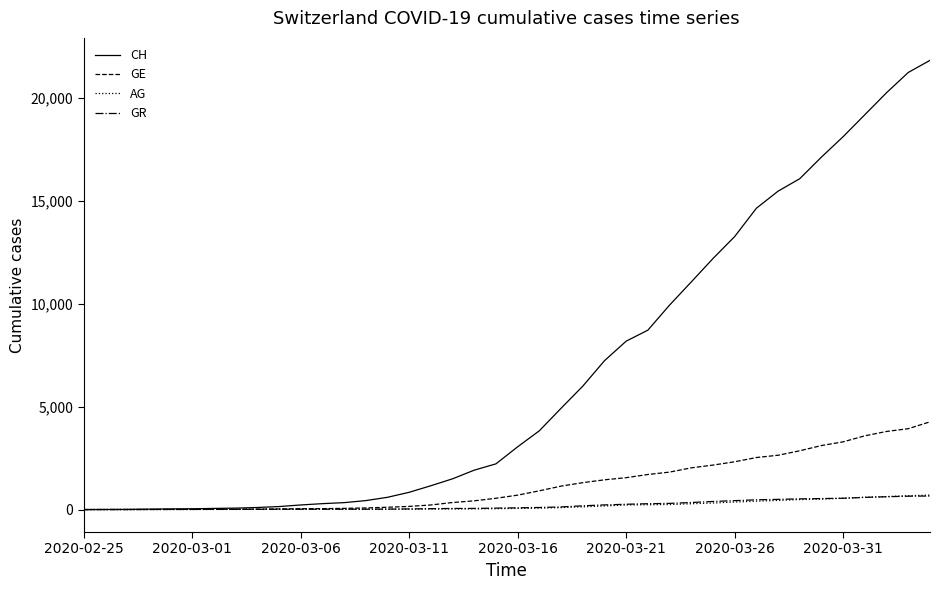

Which series has the largest total across all categories?

CH